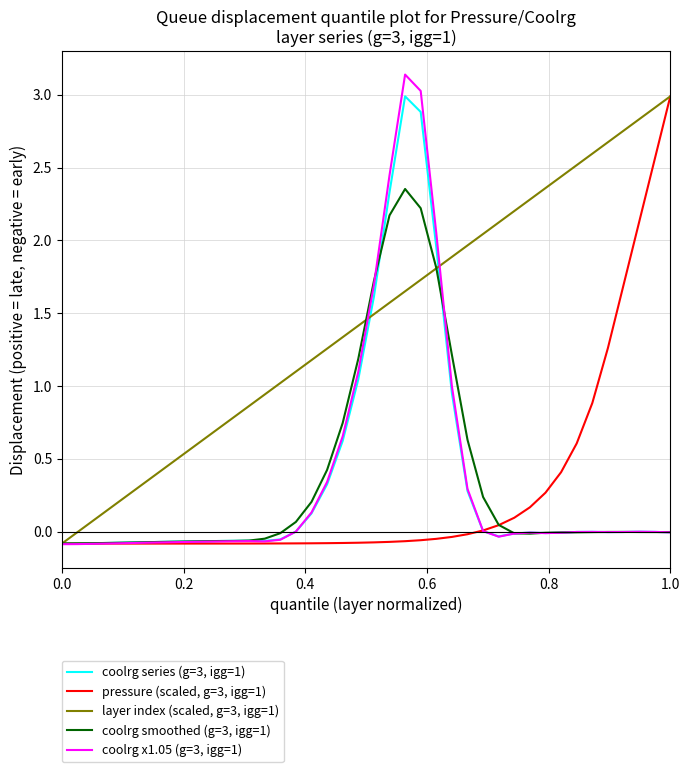

What is the highest value of the layer index (scaled, g=3, igg=1) series?

3.0